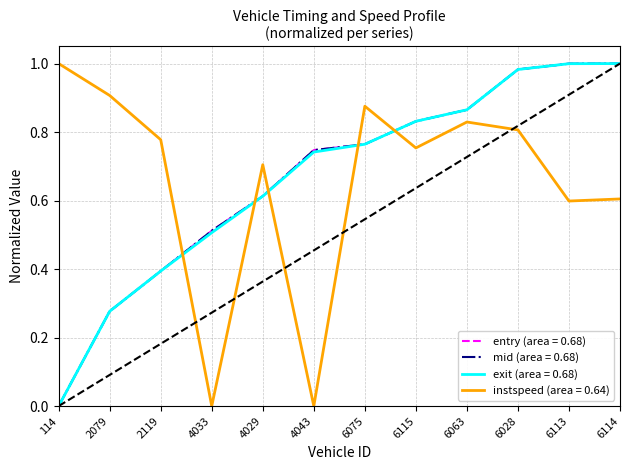

What are all the series names shown in the legend?

entry (area = 0.68), mid (area = 0.68), exit (area = 0.68), instspeed (area = 0.64)